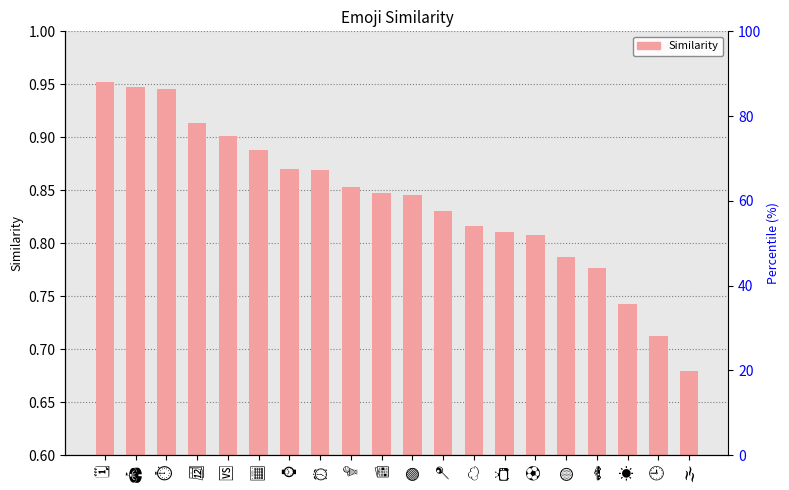

What is the label of the 11th bar from the left?

🟢